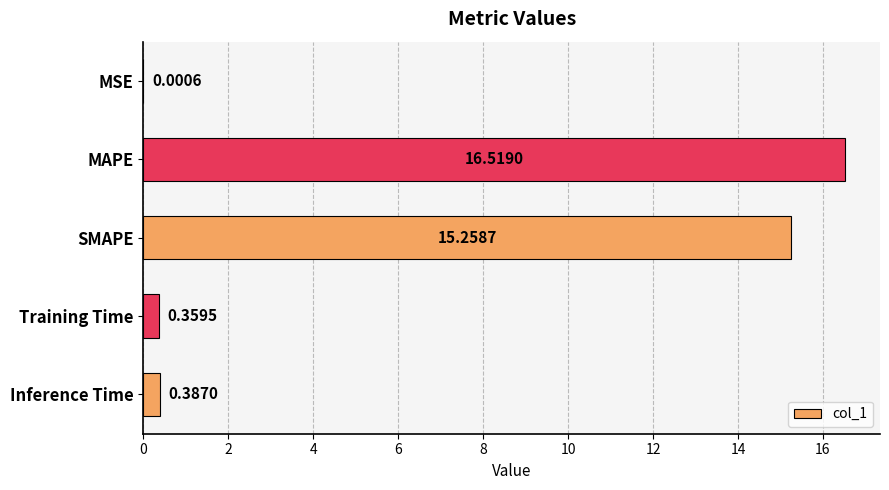

What is the sum of the values at MAPE and MSE?

16.5